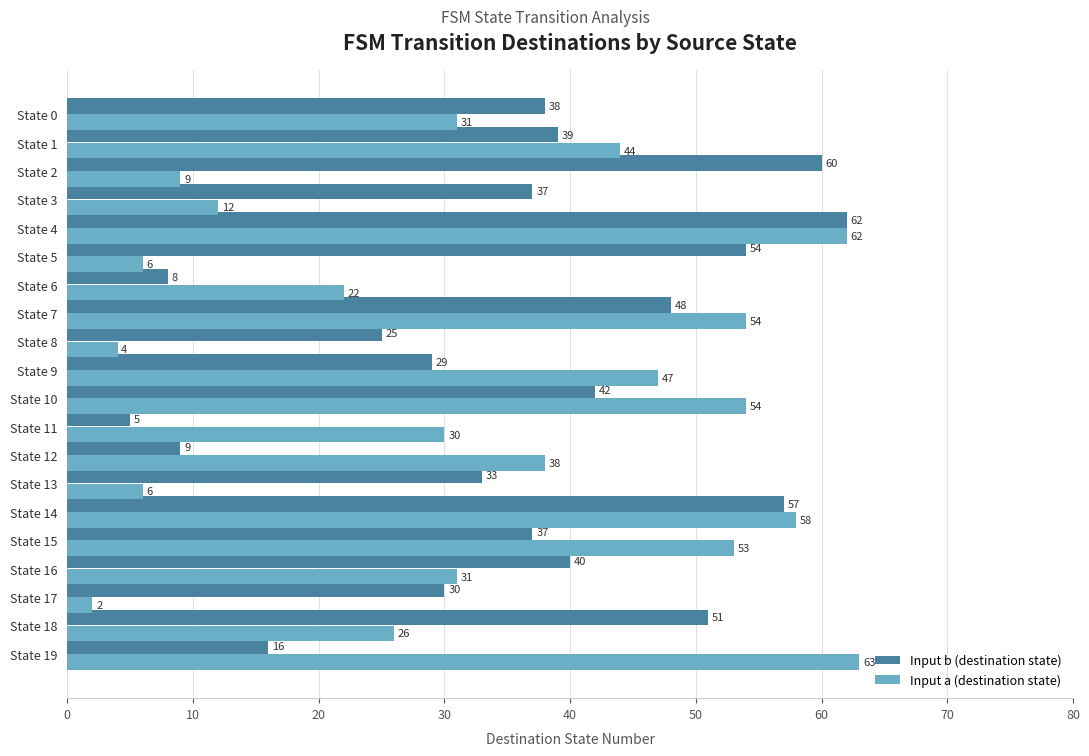

How many data points does each series have?

20